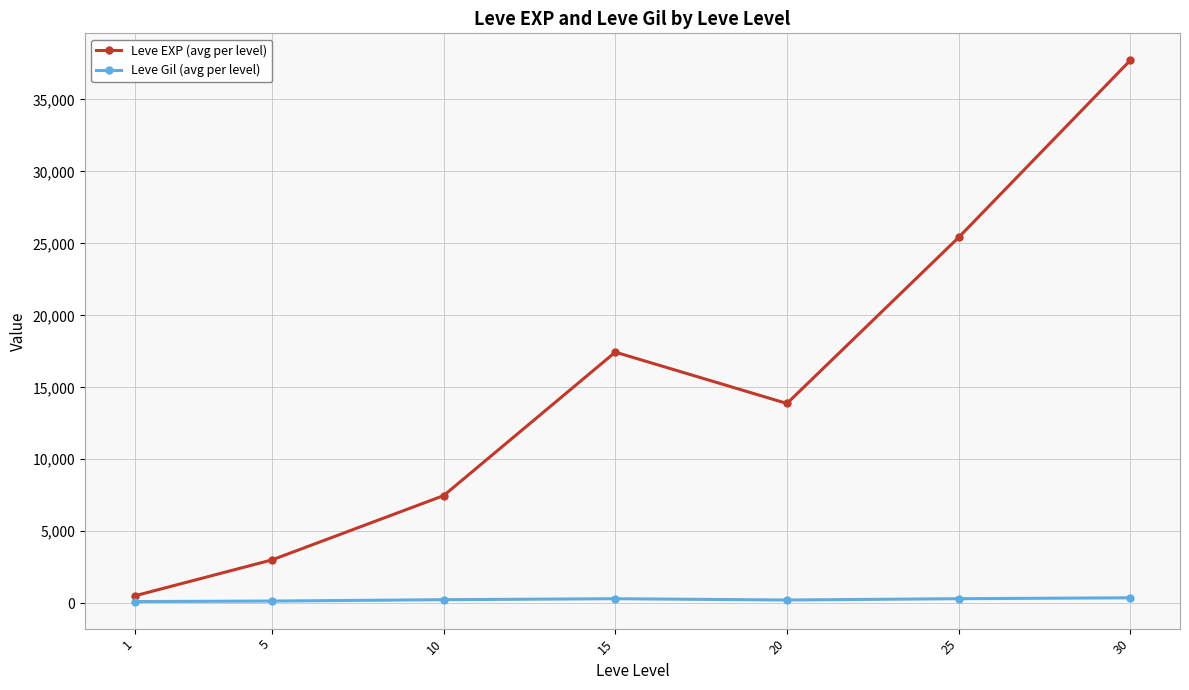

The Leve EXP (avg per level) series shows 25410.0 at 25. True or false?

True